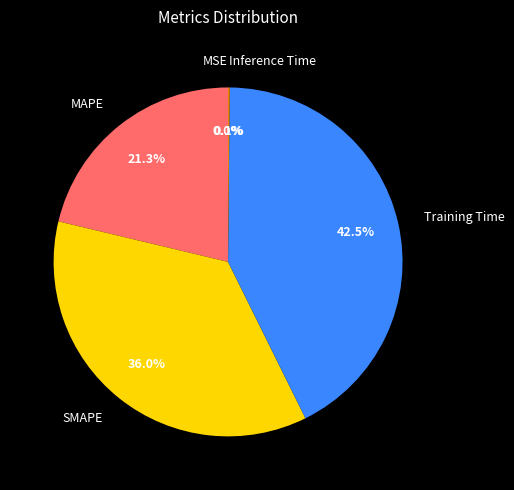

The MAPE slice represents 15% of the pie. True or false?

False